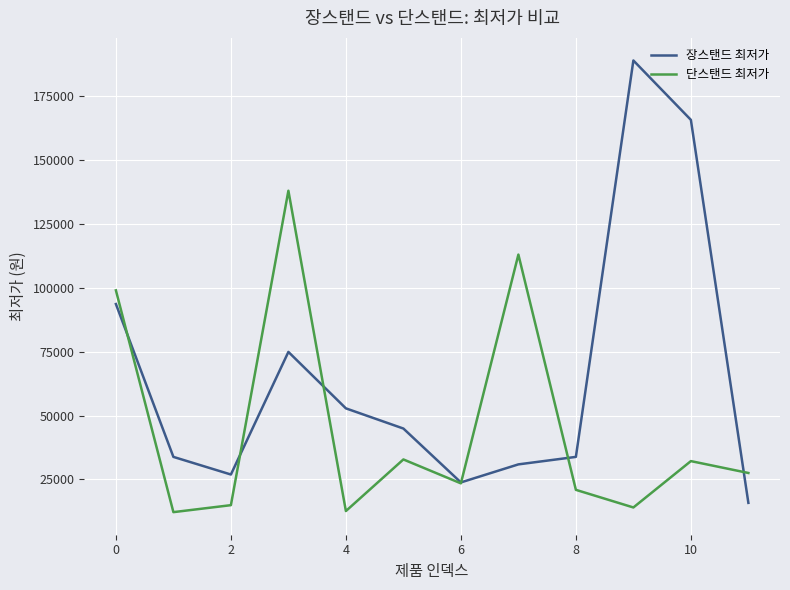

How many intersections are there between 단스탠드 최저가 and 장스탠드 최저가?

6